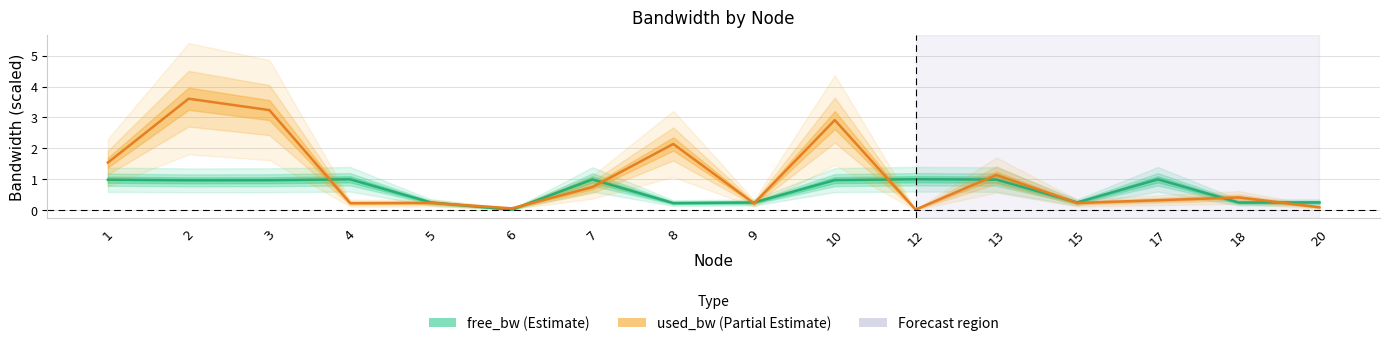

Reading left to right, what are all the values shown in this chart?

free_bw: 1.0	1.0	1.0	1.0	0.2	0.0	1.0	0.2	0.2	1.0	1.0	1.0	0.2	1.0	0.2	0.2
used_bw: 1.5	3.6	3.2	0.2	0.2	0.1	0.7	2.1	0.2	2.9	0.0	1.1	0.2	0.3	0.4	0.1